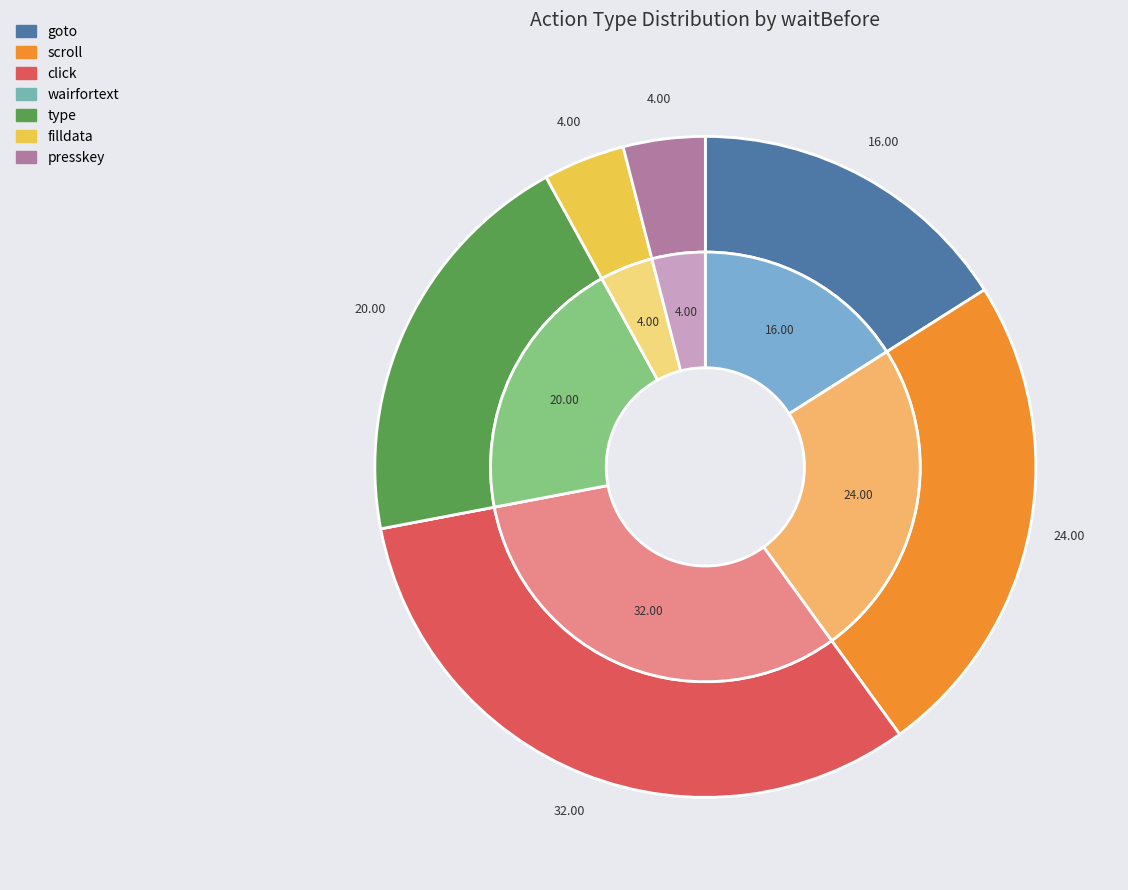

Which slice is the smallest?

wairfortext